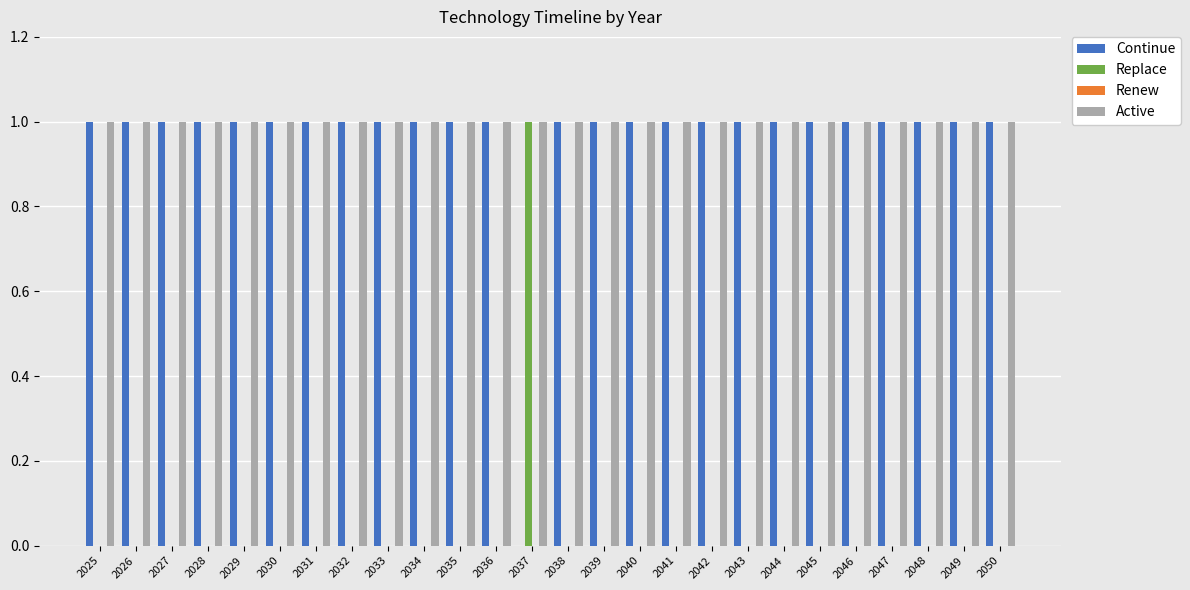

The value of Continue at 2042 is 2. True or false?

False